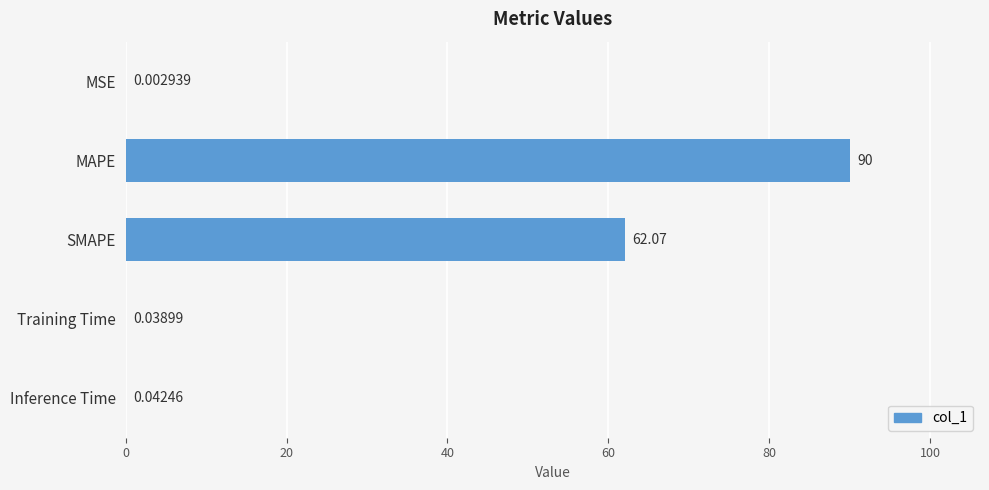

Which category has the highest value across all series?

MAPE